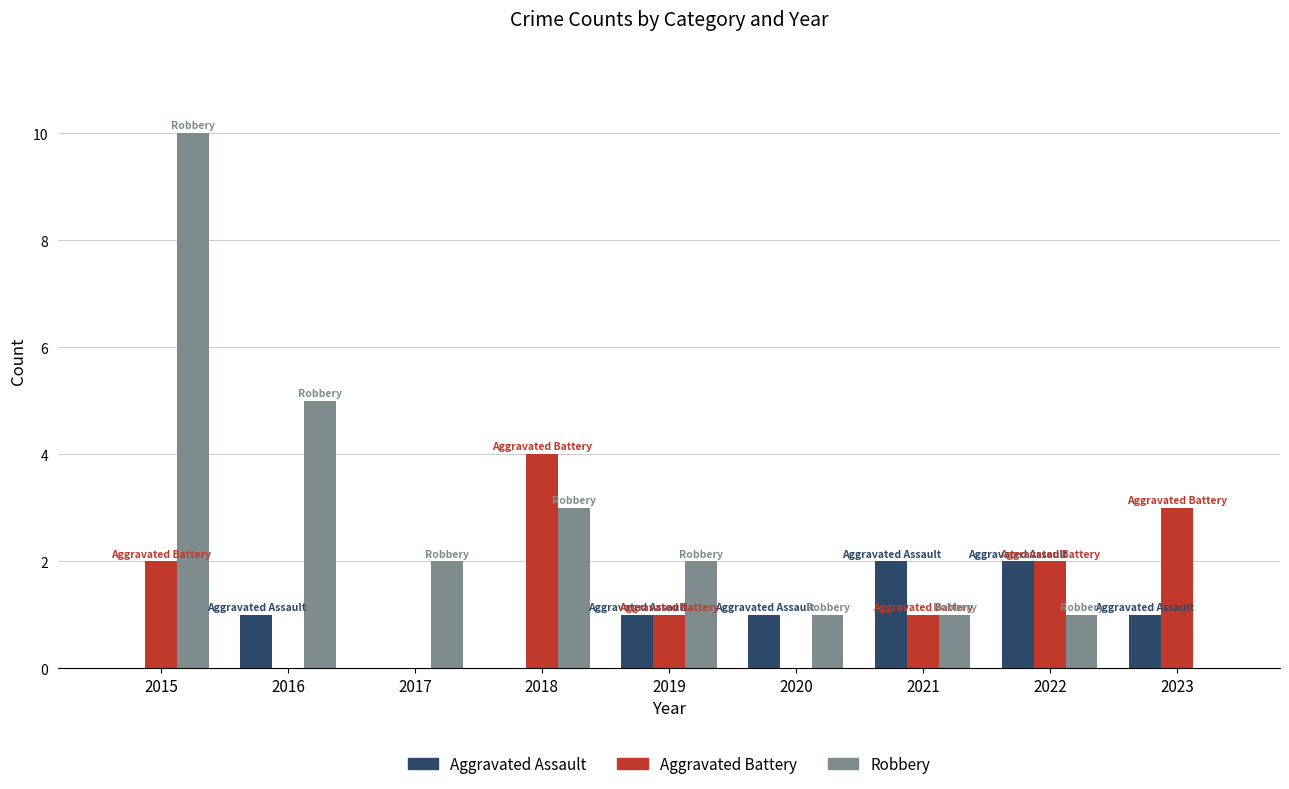

What is the difference between the Robbery values at 2019 and 2021?

1